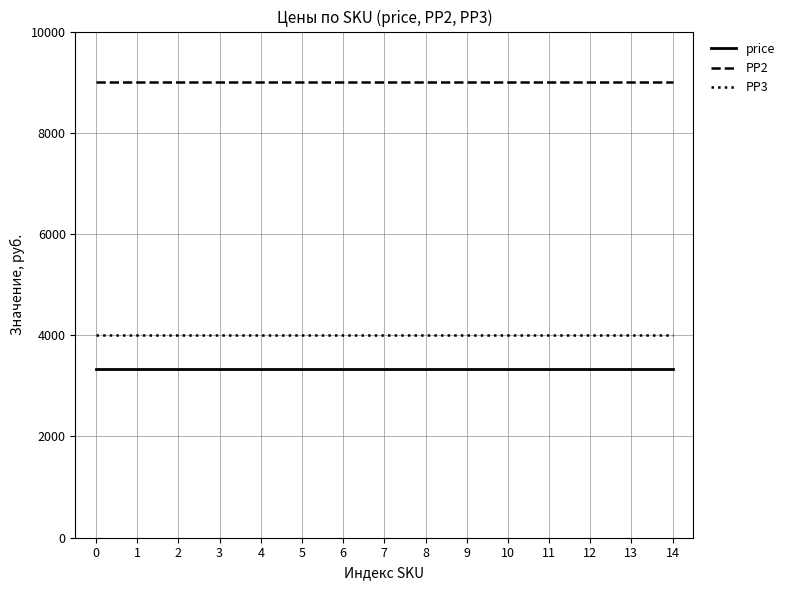

At how many categories does at least one series exceed 3871?

15